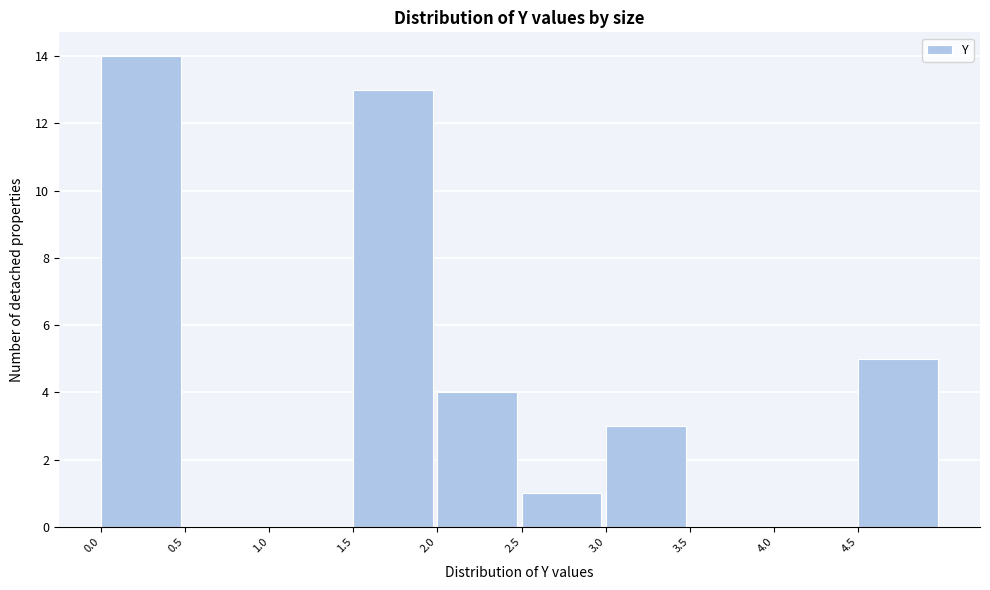

Reading left to right, list every bar in this chart as the range it spans on the x-axis followed by its height. The values are not printed on the chart, so give them approximately, as read against the axis.

0.0 to 0.5: 14
0.5 to 1.0: 0
1.0 to 1.5: 0
1.5 to 2.0: 13
2.0 to 2.5: 4
2.5 to 3.0: 1
3.0 to 3.5: 3
3.5 to 4.0: 0
4.0 to 4.5: 0
4.5 to 5.0: 5